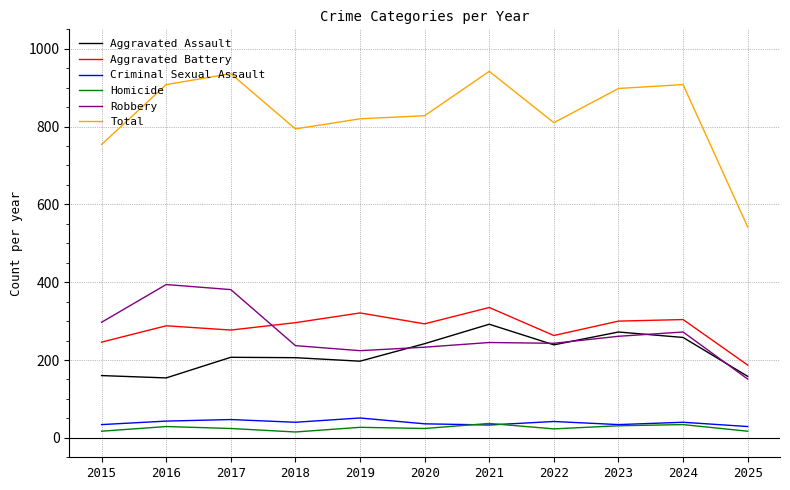

What value does the Aggravated Battery series have at 2022?

263